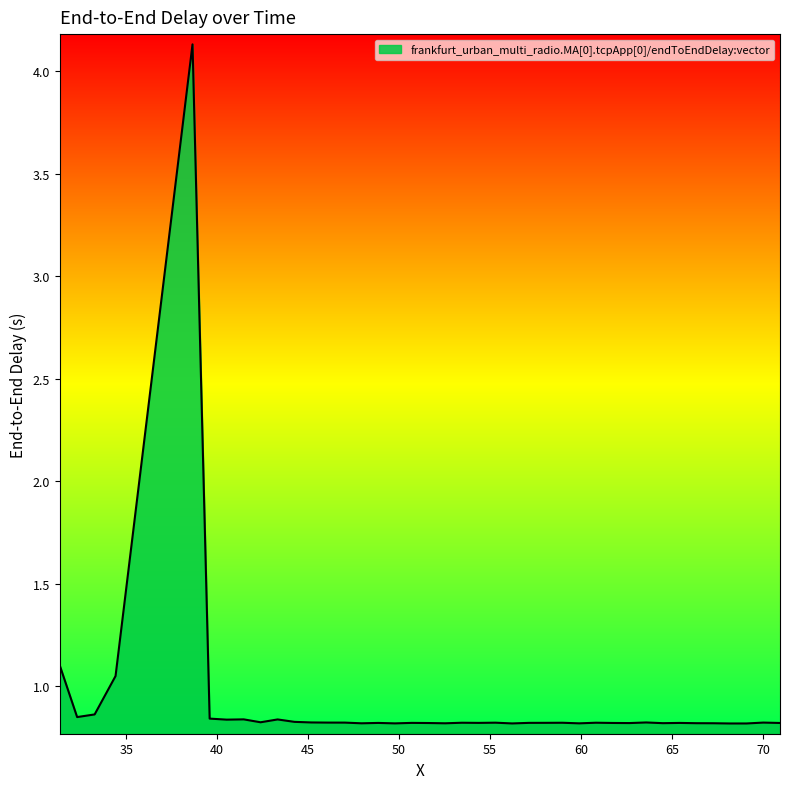

What is the difference between the maximum and minimum values?

3.3